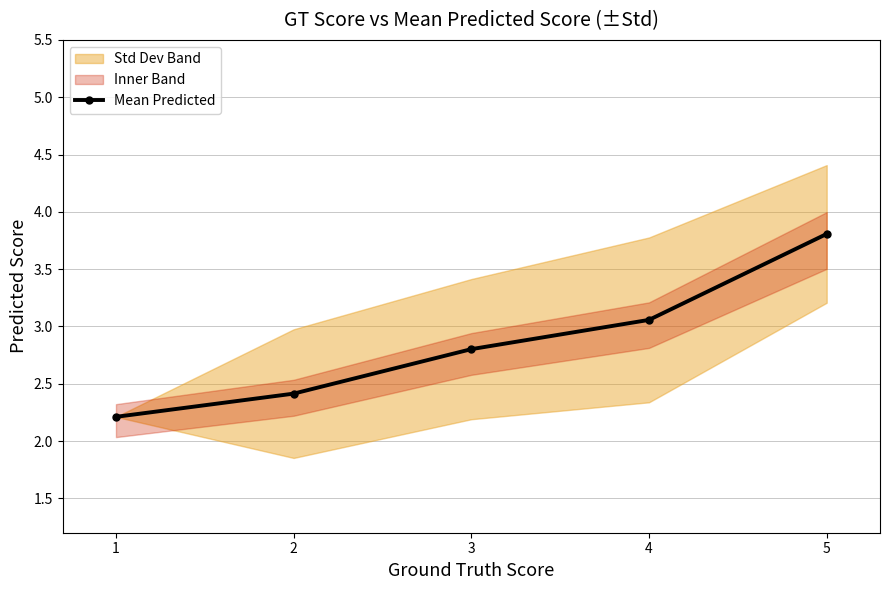

List the labels in order of value, largest first.

5, 4, 3, 2, 1